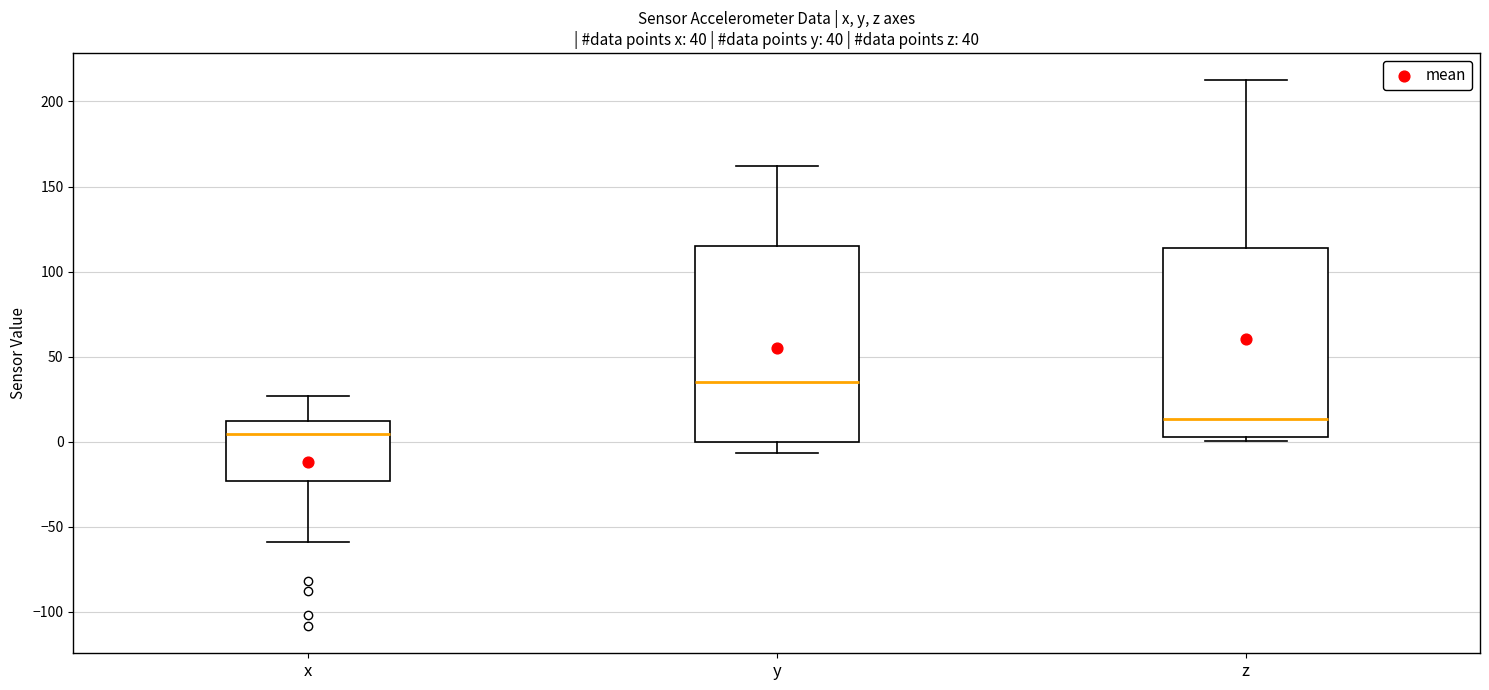

Which box has the lowest median line?

x